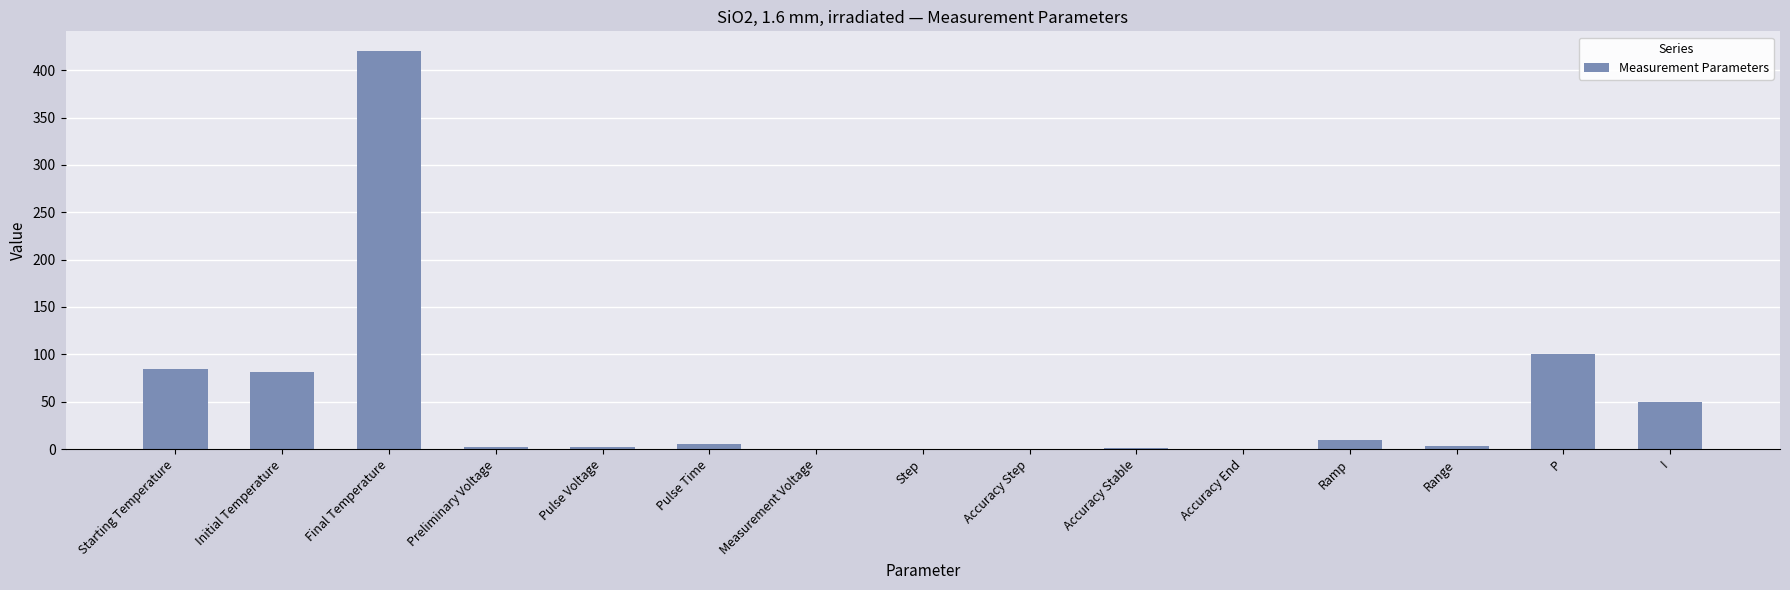

True or false: the data shows 2.0 at Preliminary Voltage.

True